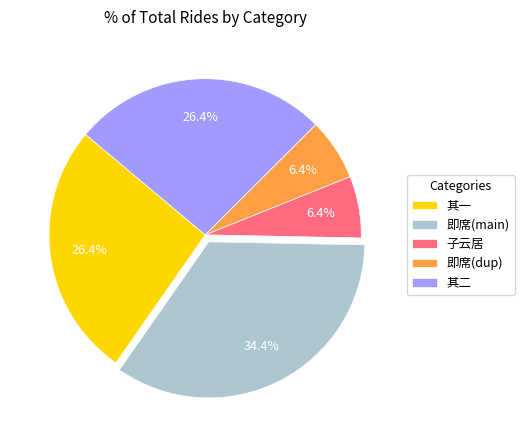

What is the largest slice in the pie chart?

即席(main)